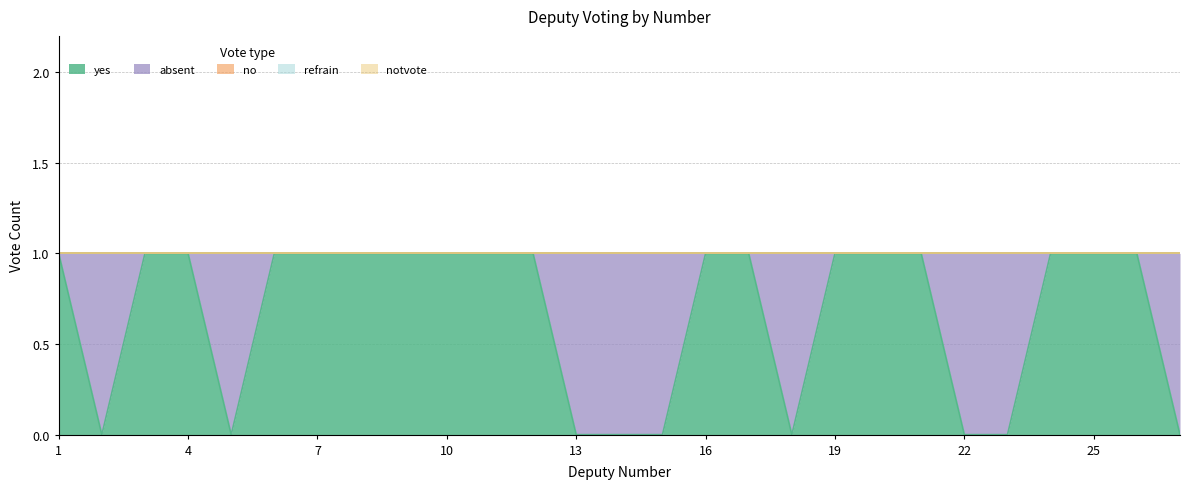

Which has a higher value, 25 or 1?

25